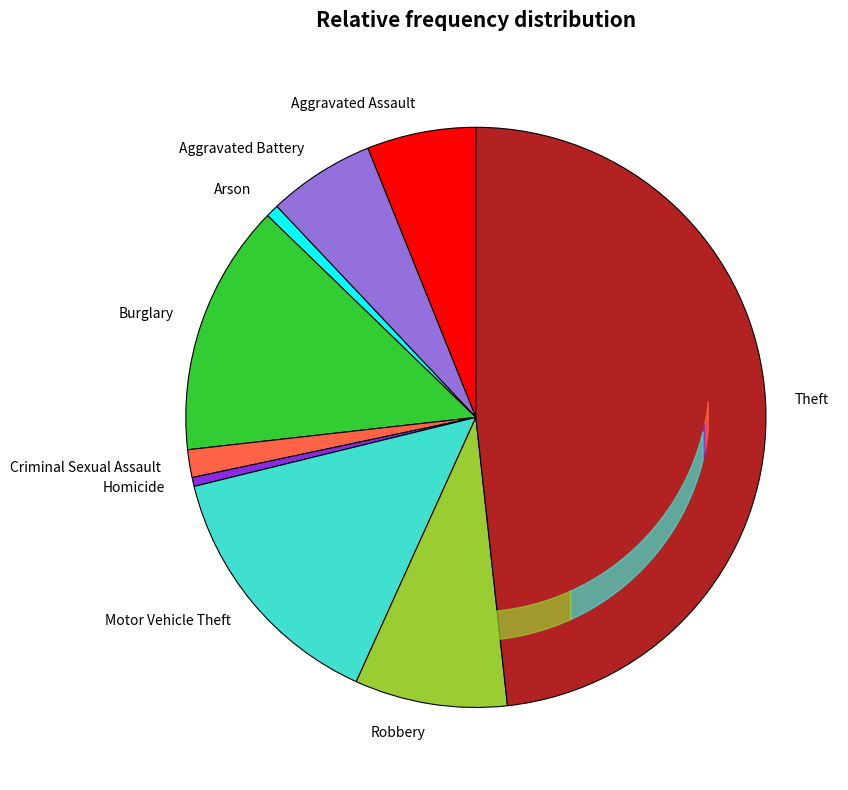

Is there any slice that represents more than half of the pie?

No